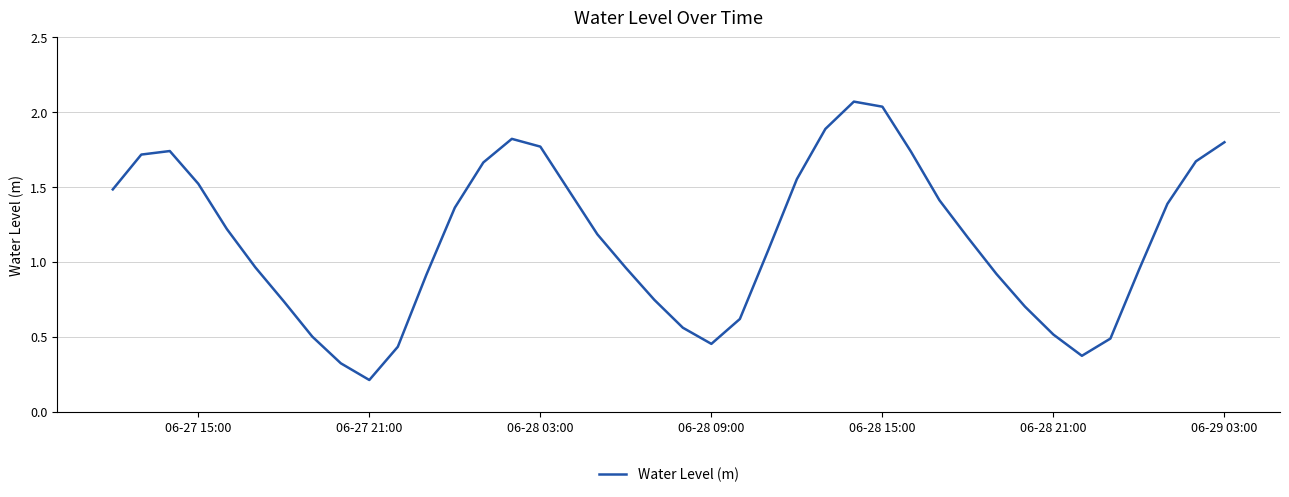

How many lines are shown in the chart?

1